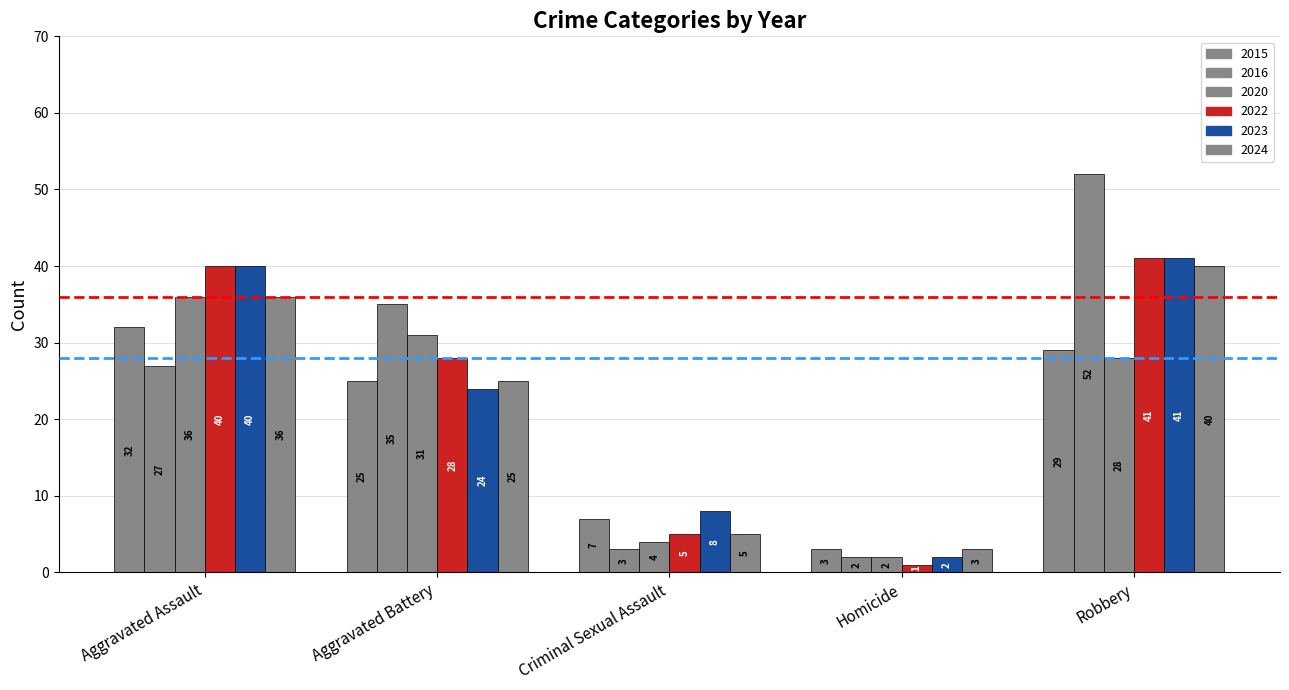

What is the total value across all series at Criminal Sexual Assault?

32